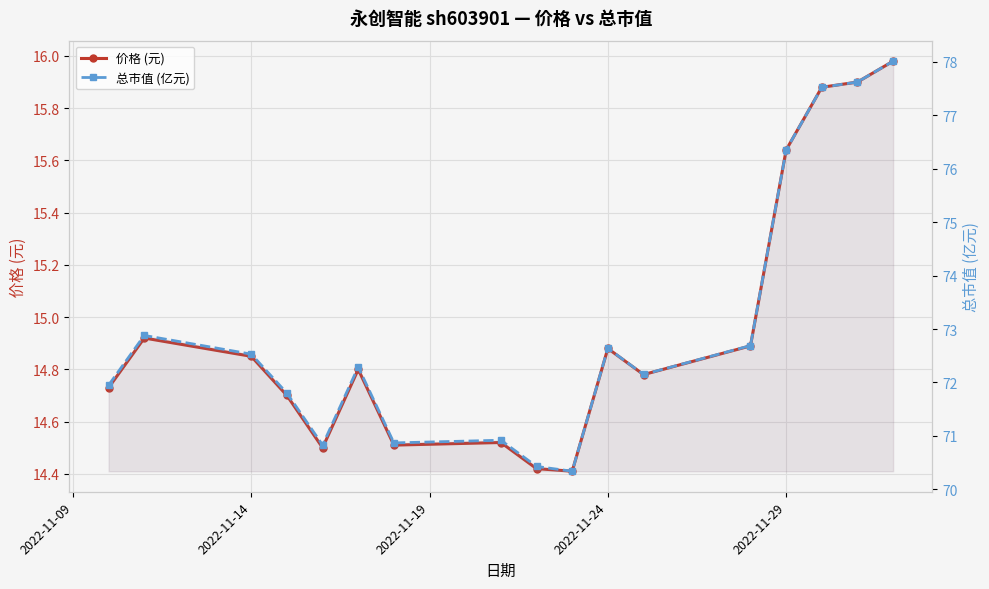

List the series in order of their overall mean, lowest first.

价格 (元), 总市值 (亿元)